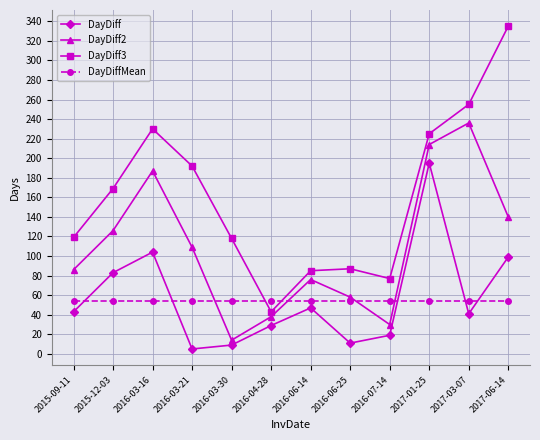

What is the value of the DayDiff3 point at the 1st from the left?

119.0